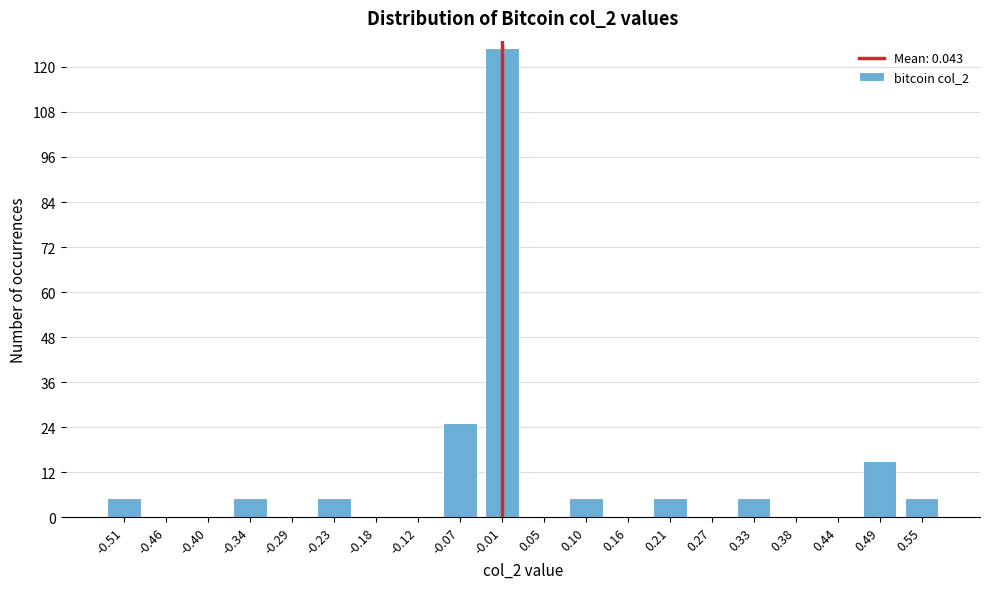

Reading left to right, extract all data points from this chart.

-0.51=5	-0.46=0	-0.40=0	-0.34=5	-0.29=0	-0.23=5	-0.18=0	-0.12=0	-0.07=25	-0.01=125	0.05=0	0.10=5	0.16=0	0.21=5	0.27=0	0.33=5	0.38=0	0.44=0	0.49=15	0.55=5